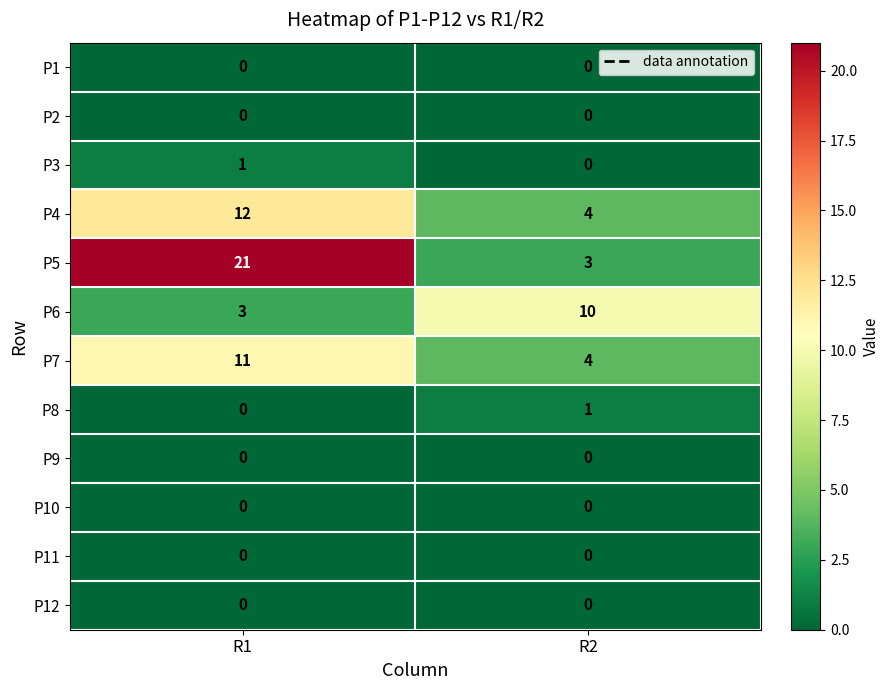

What is the difference between the highest and lowest values at R2?

10